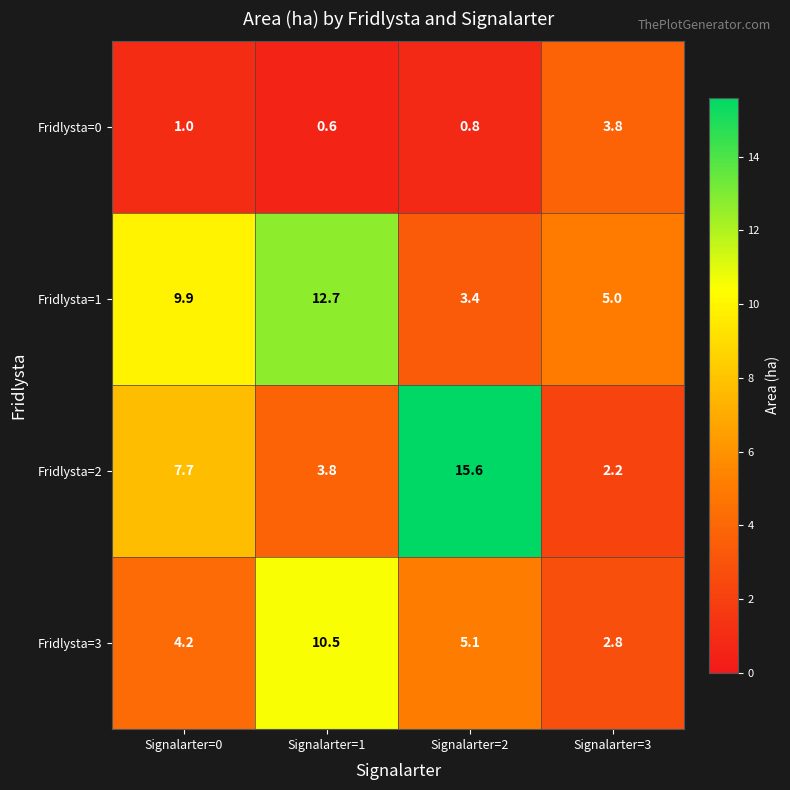

What is the difference between the second highest and second lowest values in the Fridlysta=3 series?

0.9